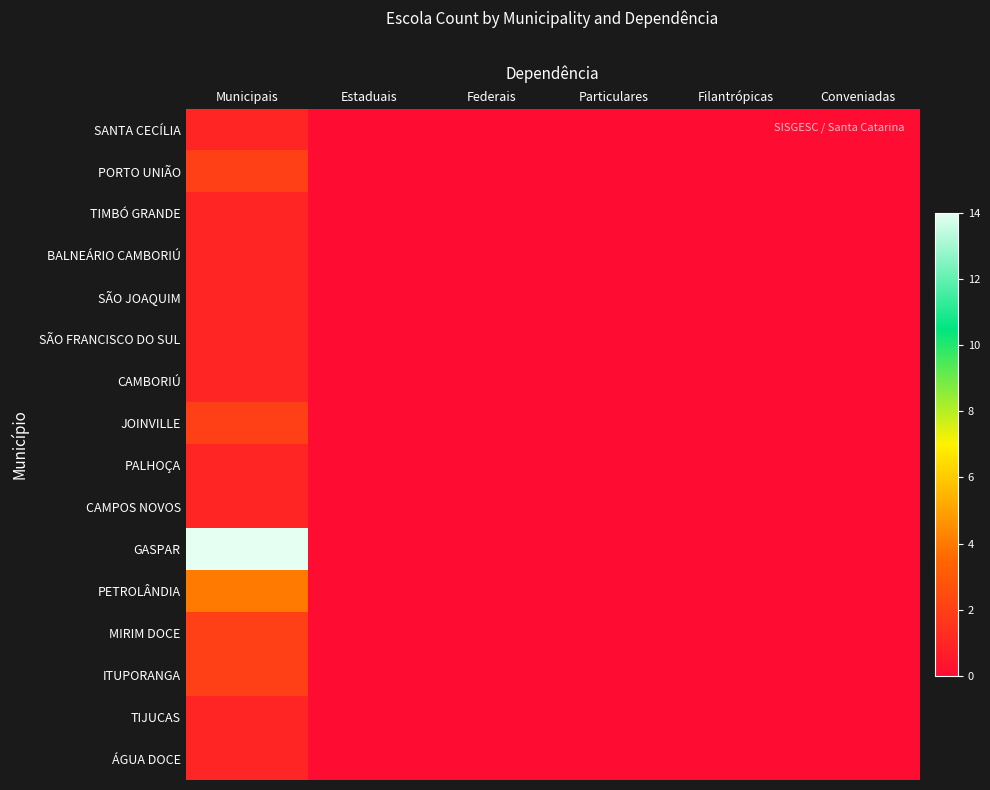

Between Filantrópicas and Estaduais, which is larger?

Filantrópicas